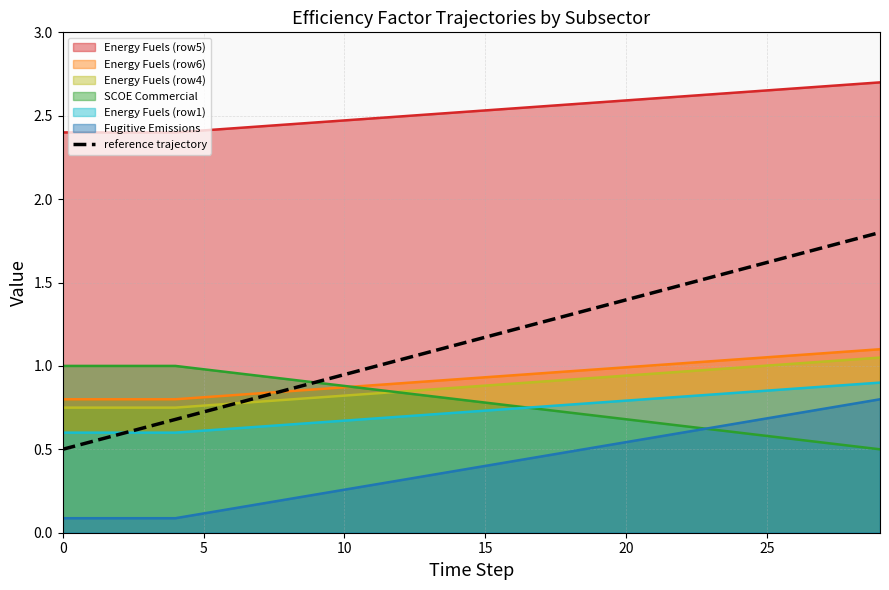

What is the ratio of the value at 0 to the value at 26?

0.3